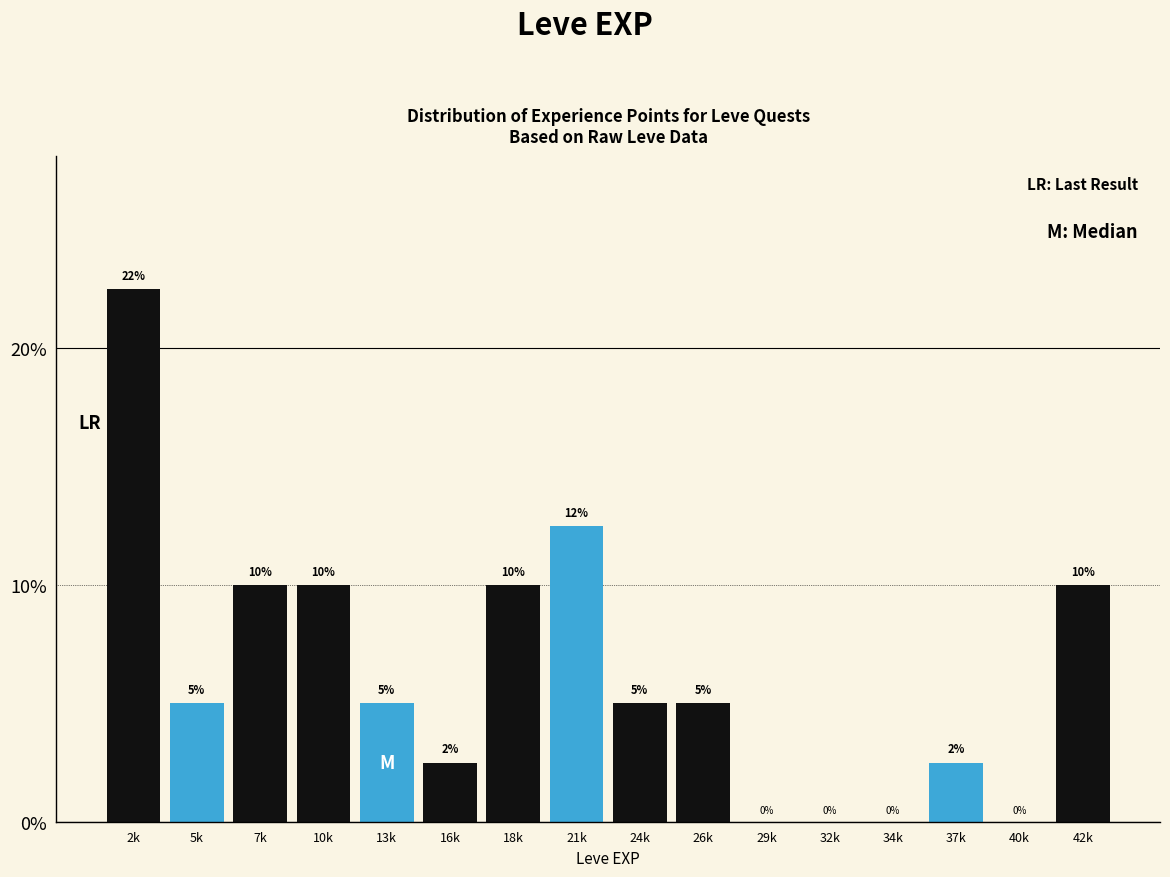

The value at 37k is 0.9. True or false?

False